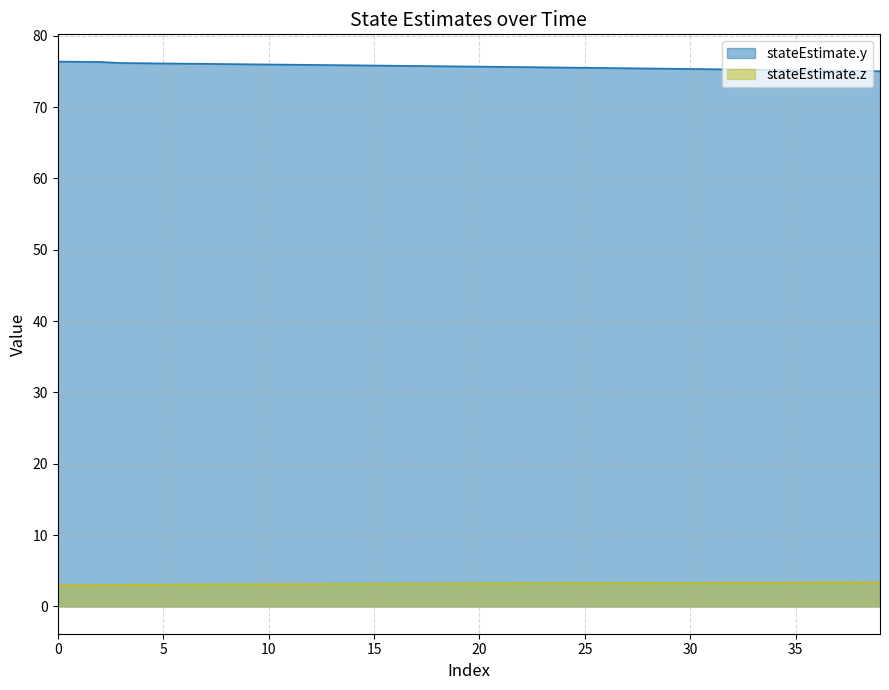

Reading left to right, what are all the values shown in this chart?

stateEstimate.y: 0=76.4	1=76.4	2=76.3	3=76.2	4=76.2	5=76.1	6=76.1	7=76.1	8=76.0	9=76.0	10=76.0	11=76.0	12=75.9	13=75.9	14=75.9	15=75.8	16=75.8	17=75.8	18=75.7	19=75.7	20=75.7	21=75.7	22=75.6	23=75.6	24=75.6	25=75.5	26=75.5	27=75.5	28=75.4	29=75.4	30=75.4	31=75.3	32=75.3	33=75.3	34=75.2	35=75.2	36=75.1	37=75.1	38=75.1	39=75.0
stateEstimate.z: 0=3.0	1=3.0	2=3.0	3=3.0	4=3.0	5=3.1	6=3.1	7=3.1	8=3.1	9=3.1	10=3.1	11=3.1	12=3.1	13=3.2	14=3.2	15=3.2	16=3.2	17=3.2	18=3.2	19=3.2	20=3.2	21=3.2	22=3.2	23=3.3	24=3.3	25=3.3	26=3.3	27=3.3	28=3.3	29=3.3	30=3.3	31=3.3	32=3.3	33=3.3	34=3.3	35=3.4	36=3.4	37=3.4	38=3.4	39=3.4